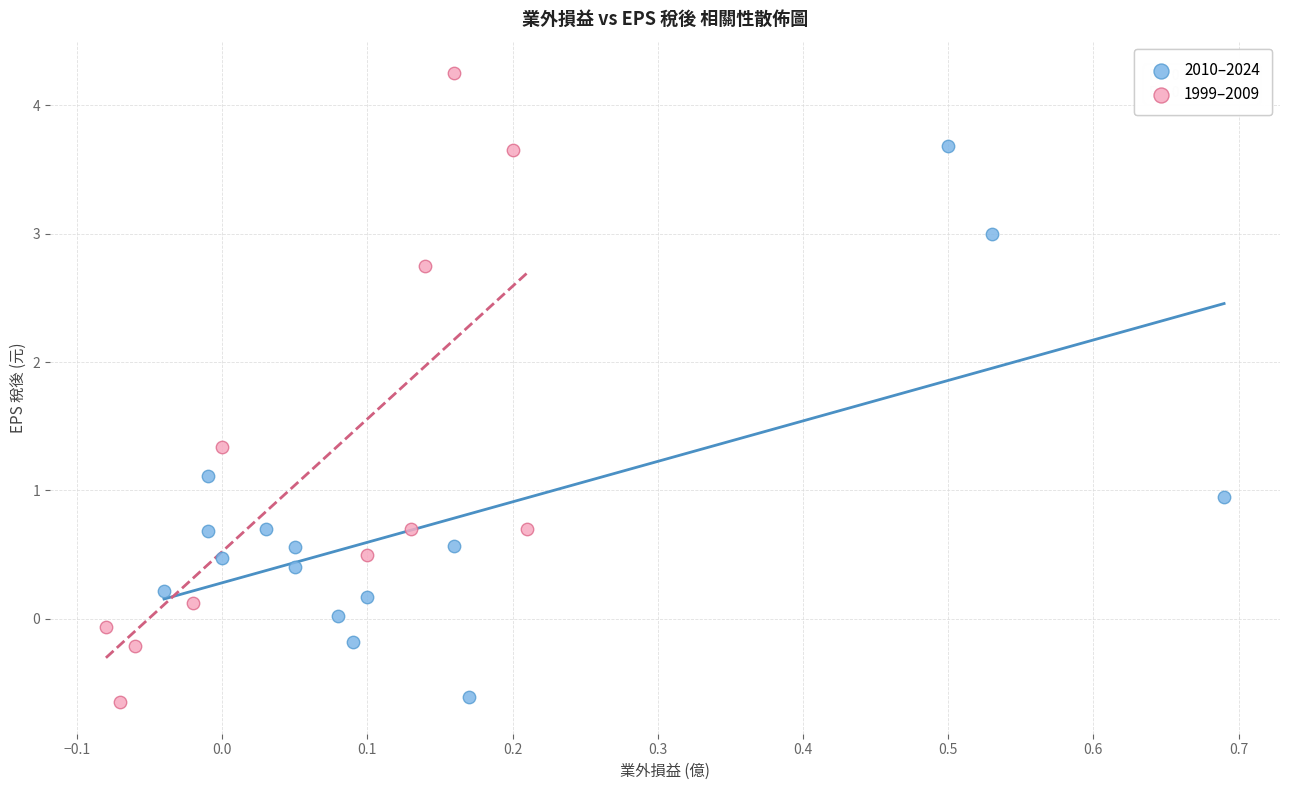

Which series contains the highest Y value?

1999–2009